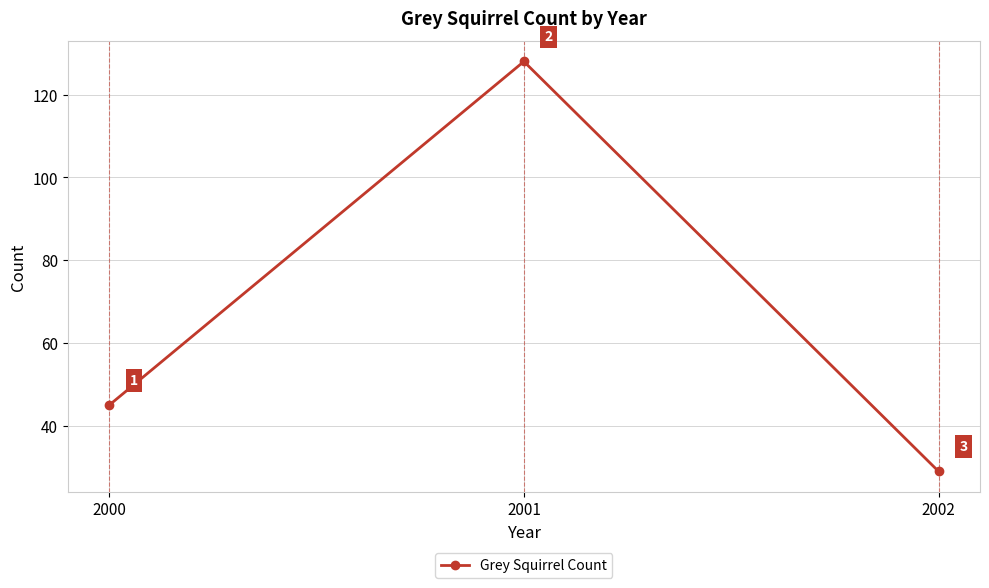

What is the approximate value at 2000, to the nearest 5?

45